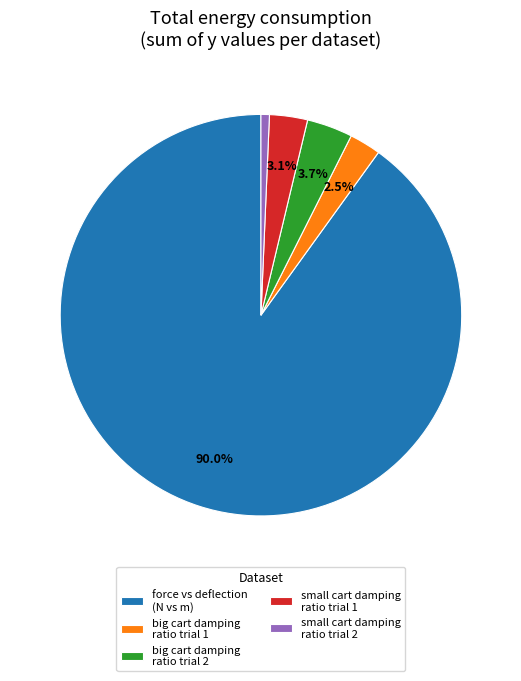

To the nearest percent, what is the average slice percentage?

20%